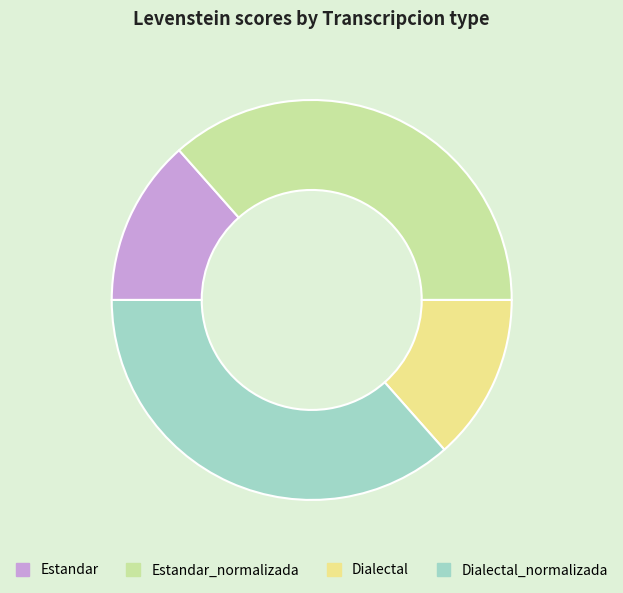

Which has a higher value, Estandar_normalizada or Estandar?

Estandar_normalizada